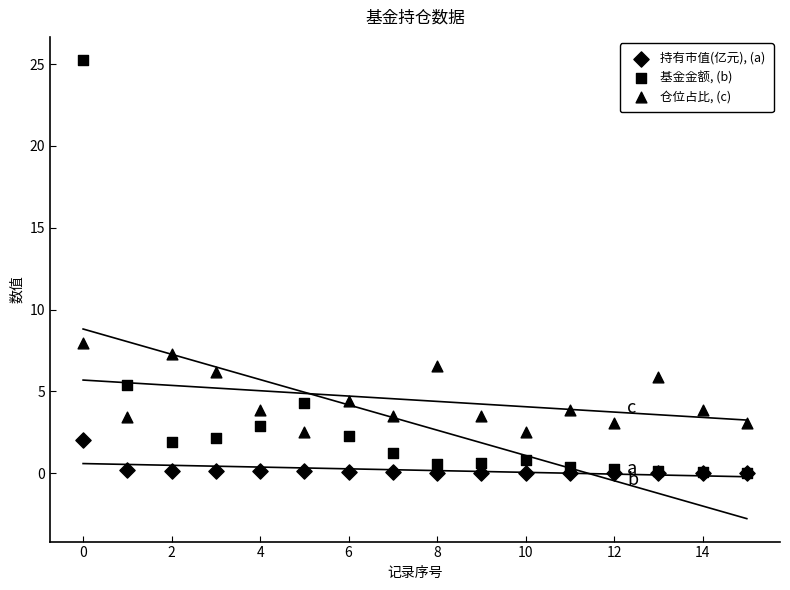

Which series reaches the maximum Y coordinate?

基金金额, (b)